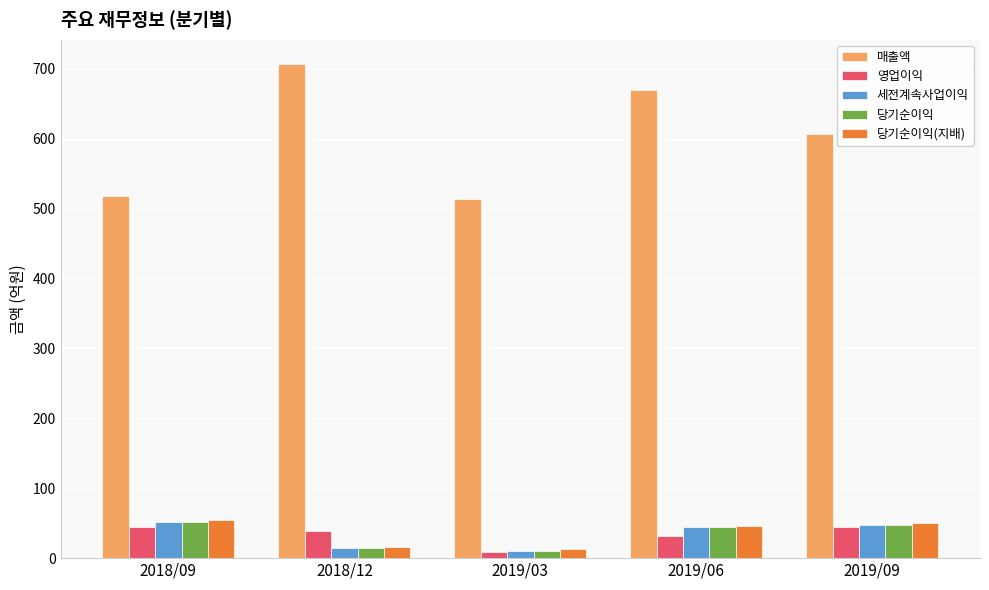

What is the sum of all 세전계속사업이익 values?

167